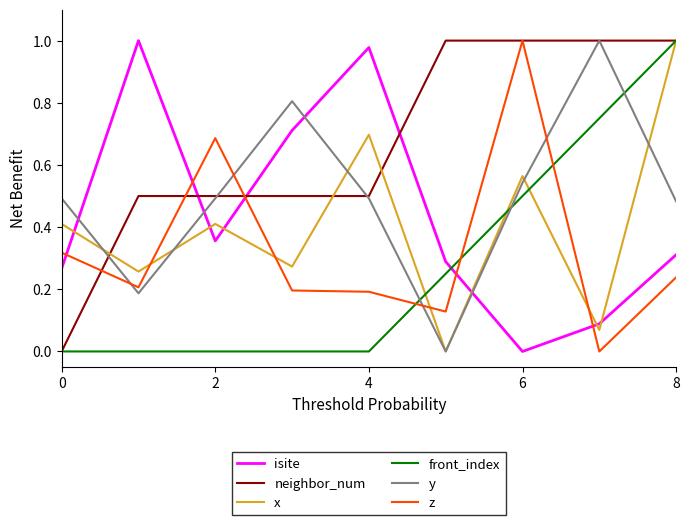

Which series has the largest total across all categories?

neighbor_num